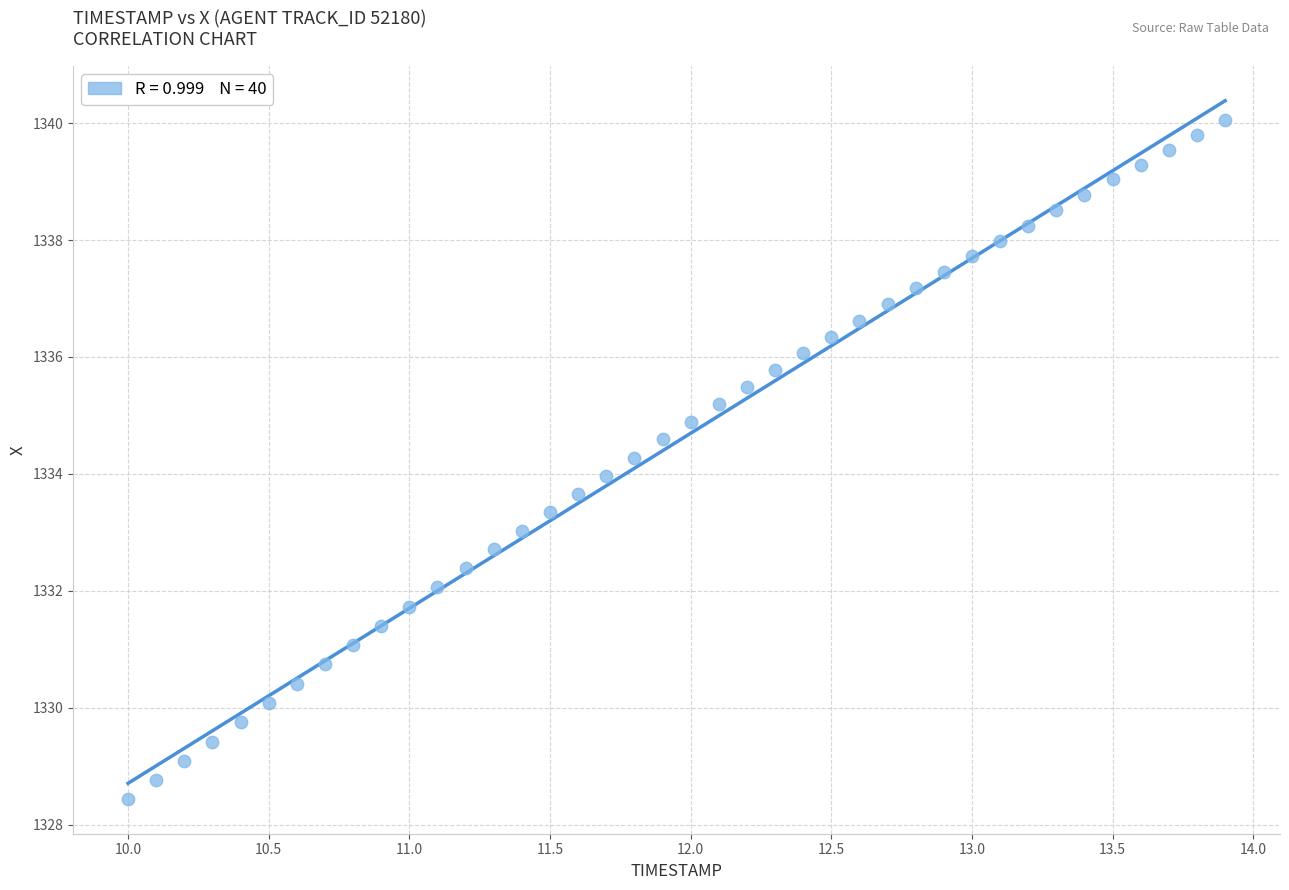

What is the range of Y values (max minus min)?

11.6